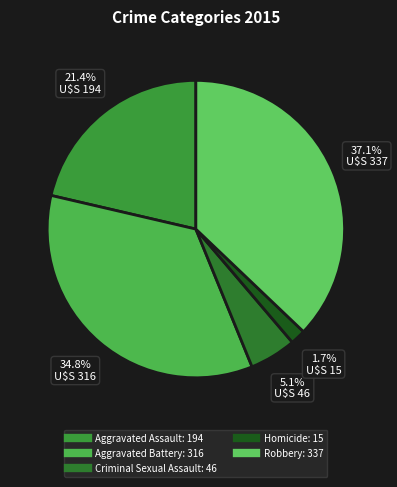

To the nearest percent, what is the difference between the largest and smallest slice percentages?

35%